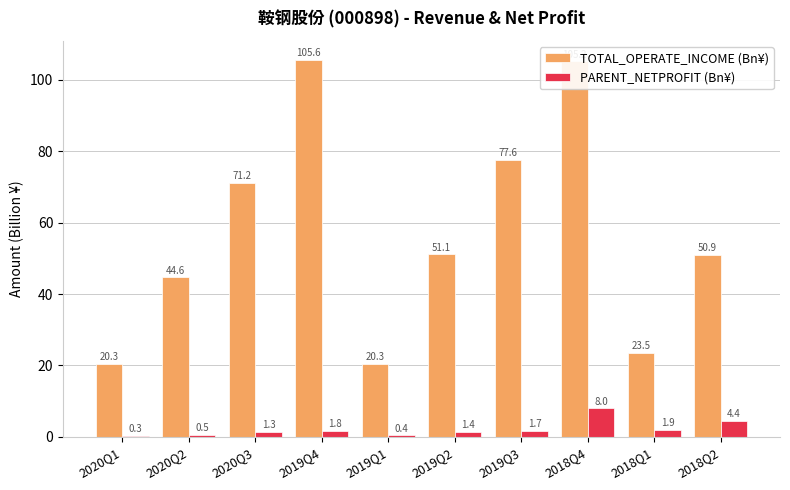

What is the sum of the PARENT_NETPROFIT (Bn¥) values at 2018Q1 and 2019Q1?

2.3